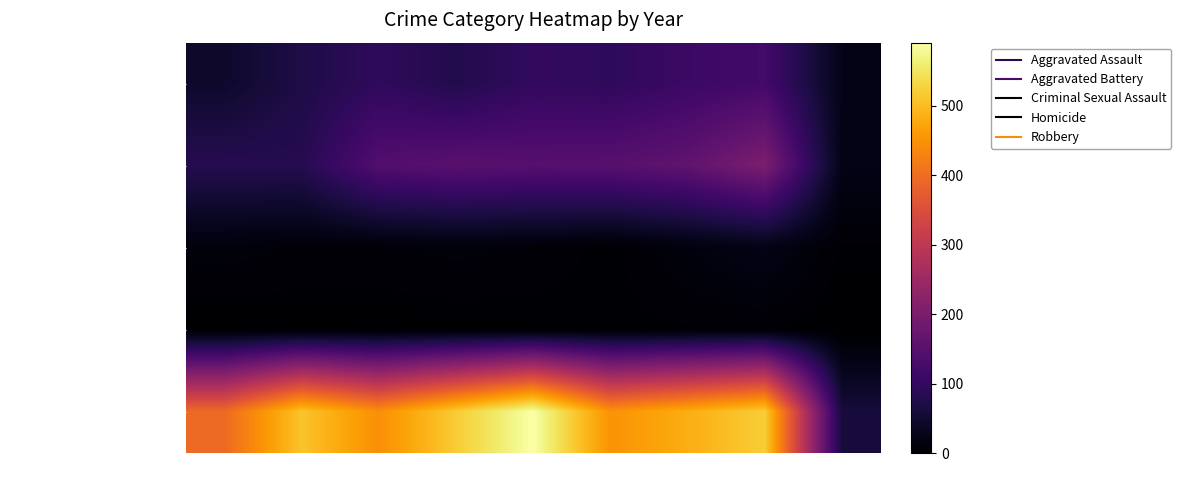

At 2023, list the series in order from largest to smallest.

Robbery, Aggravated Assault, Aggravated Battery, Criminal Sexual Assault, Homicide